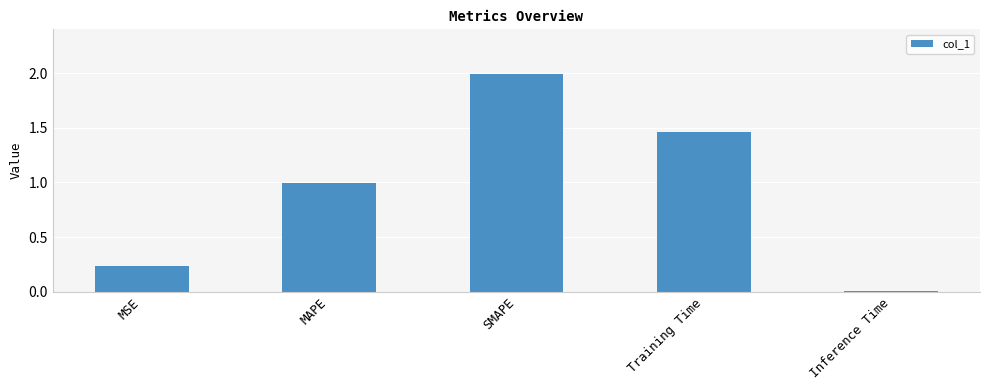

Which has a higher value, Inference Time or MSE?

MSE